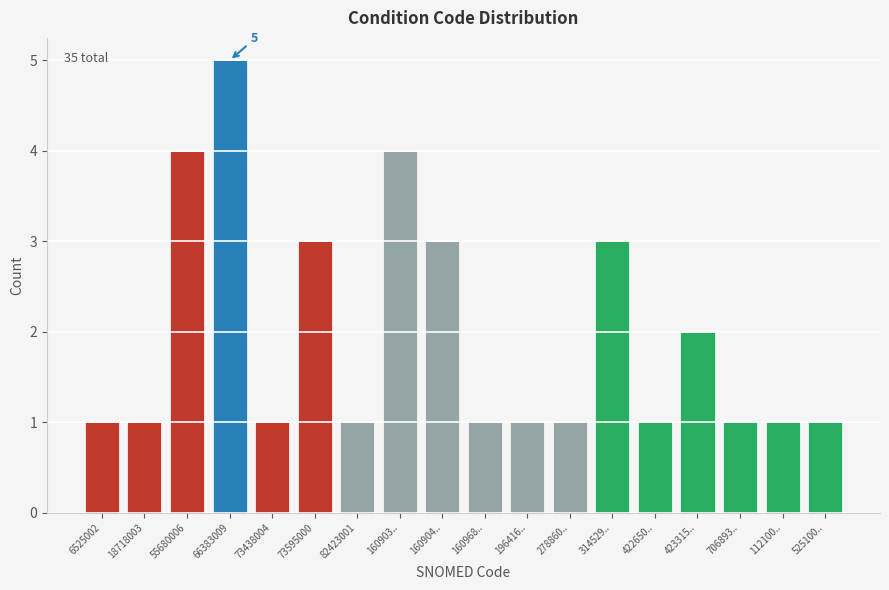

Reading left to right, extract all data points from this chart.

1	1	4	5	1	3	1	4	3	1	1	1	3	1	2	1	1	1